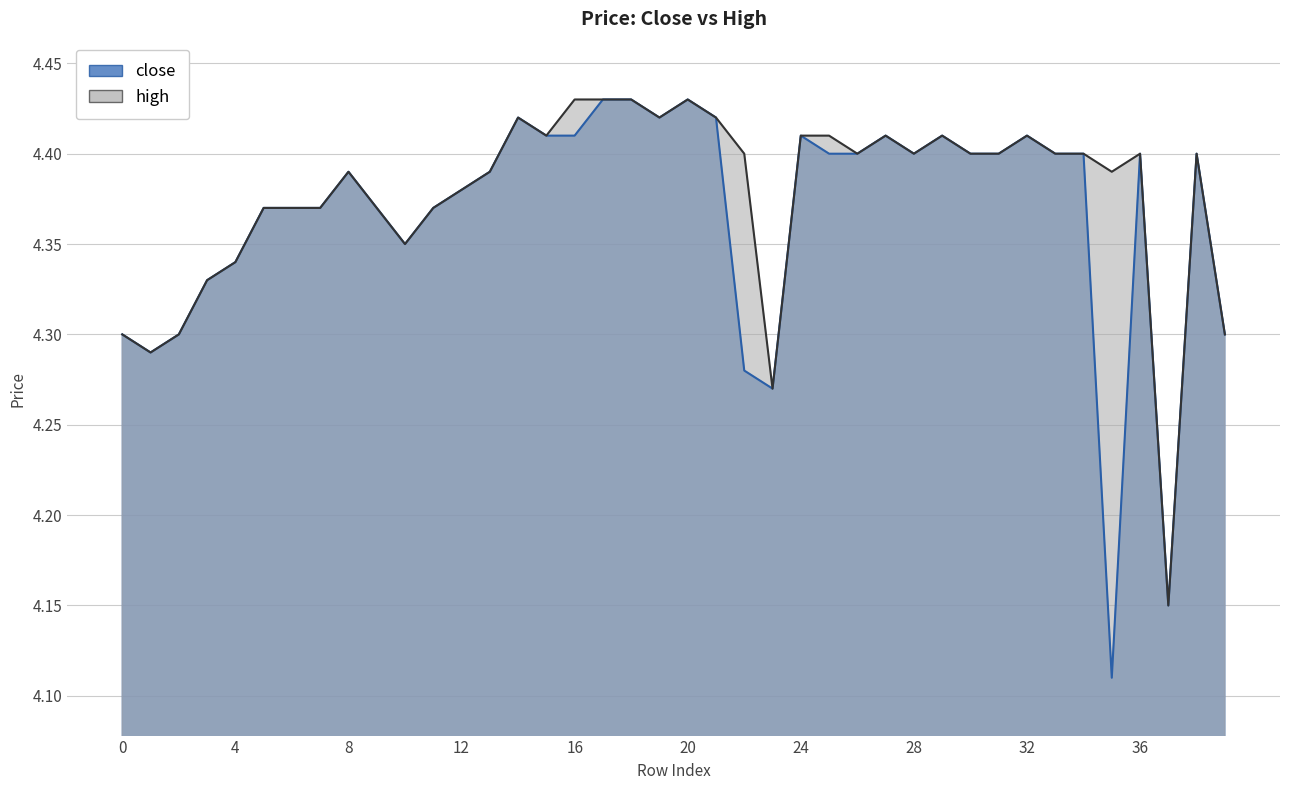

What is the sum of the high values at 37 and 38?

8.6